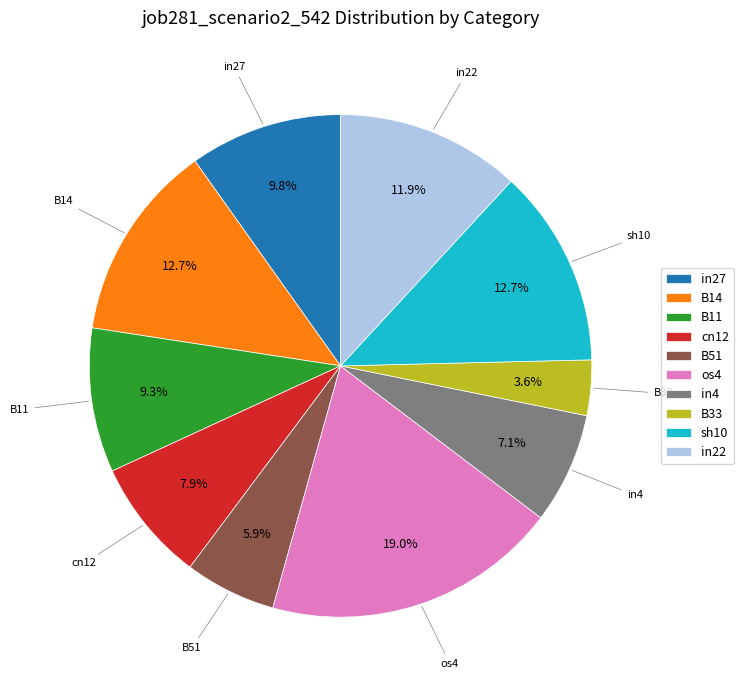

How many slices are in this pie chart?

10